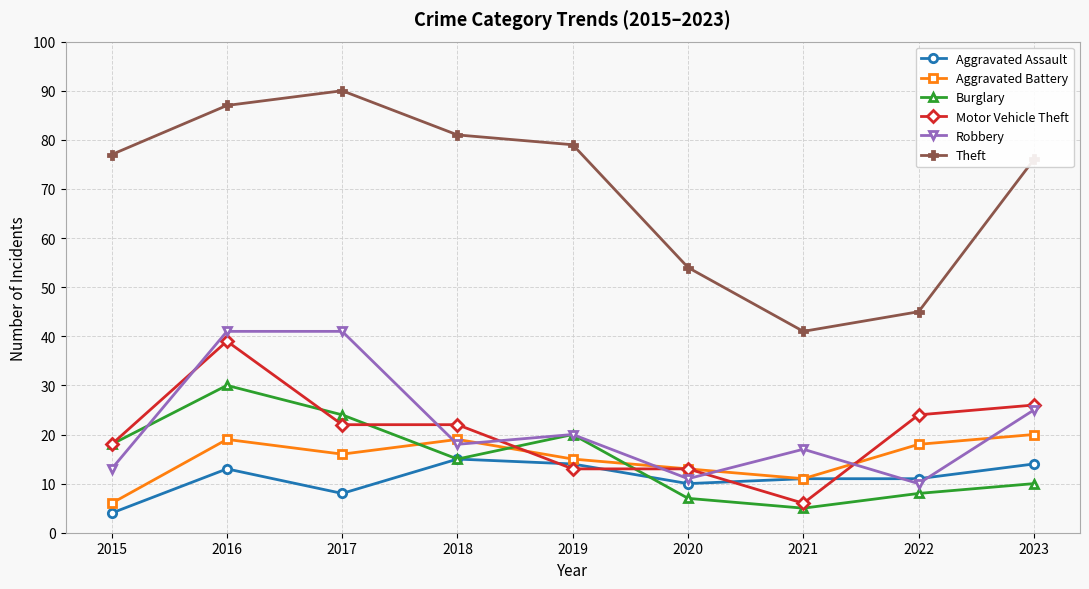

Does the chart display data point markers on the line(s)?

Yes